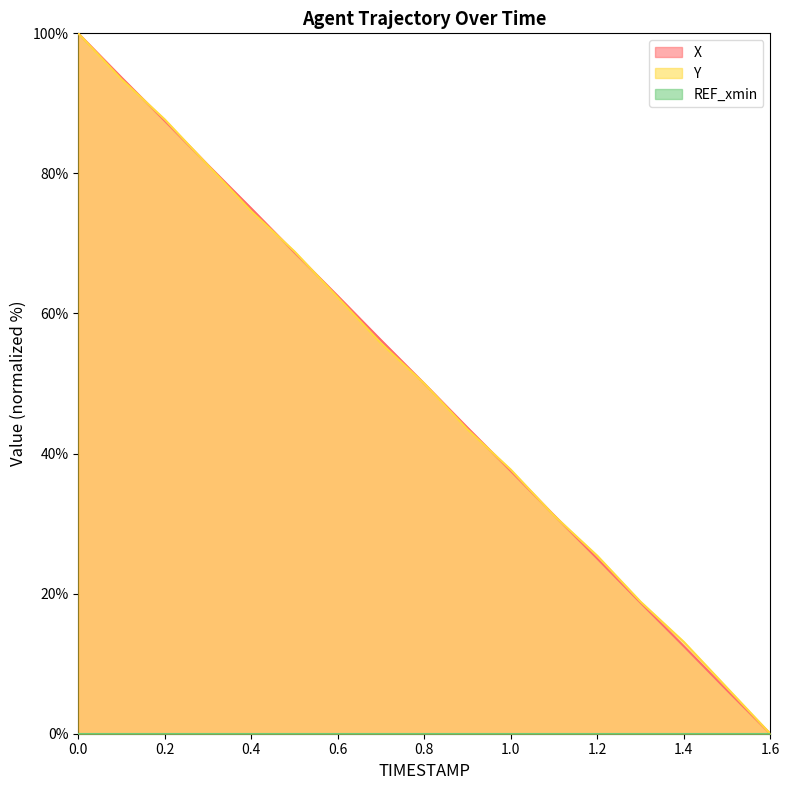

How many data points in X are above 50?

8